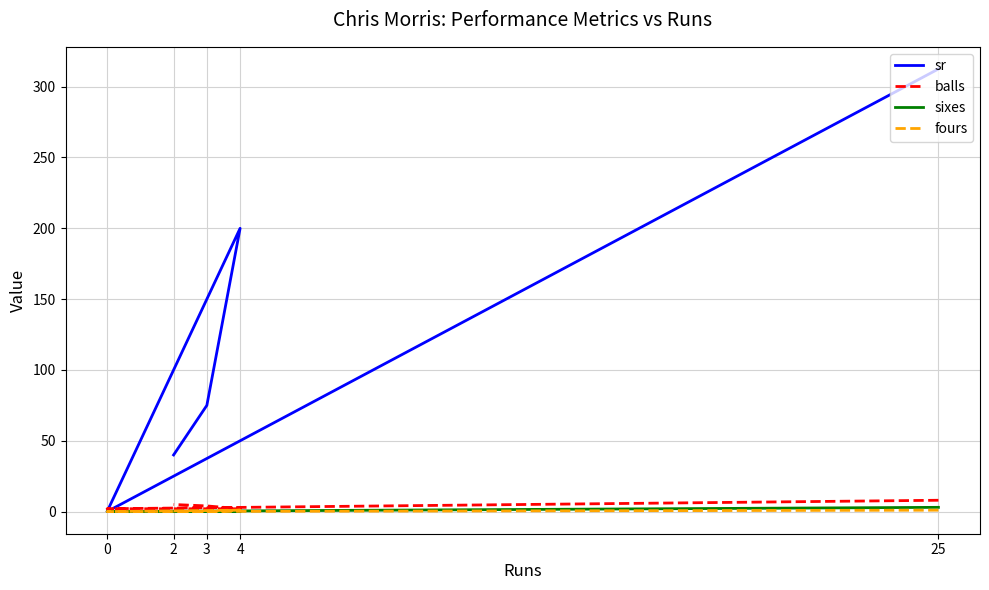

Reading right to left, transcribe all the data shown in this chart.

sr: 2=40.0	3=75.0	4=200.0	0=0.0	25=312.5
balls: 2=5.0	3=4.0	4=2.0	0=2.0	25=8.0
sixes: 2=0.0	3=0.0	4=0.0	0=0.0	25=3.0
fours: 2=0.0	3=0.0	4=1.0	0=0.0	25=1.0